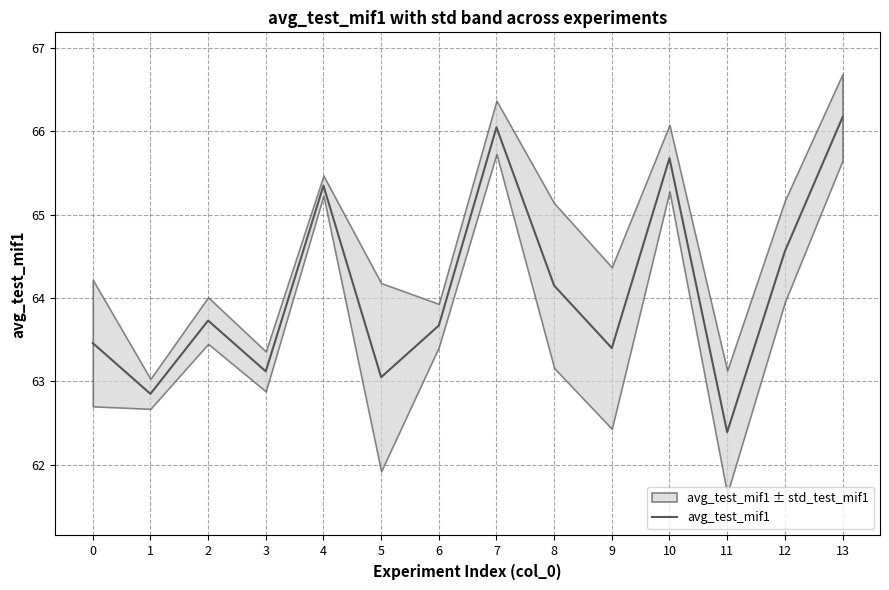

List the labels in order of value, largest first.

13, 7, 10, 4, 12, 8, 2, 6, 0, 9, 3, 5, 1, 11